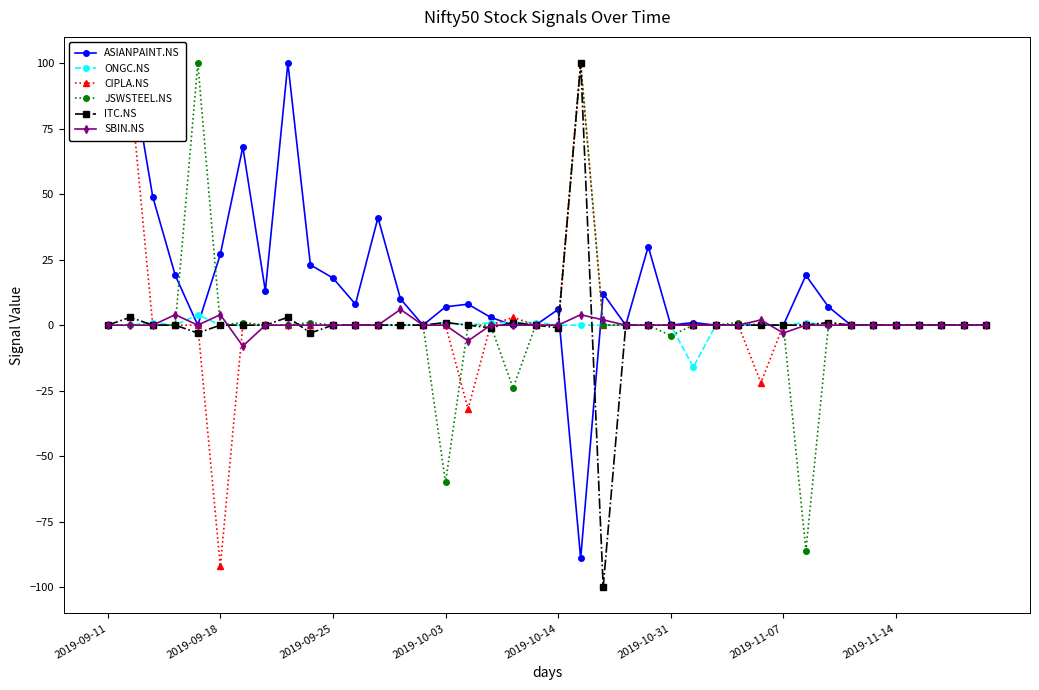

How many negative values does the ASIANPAINT.NS series have?

1